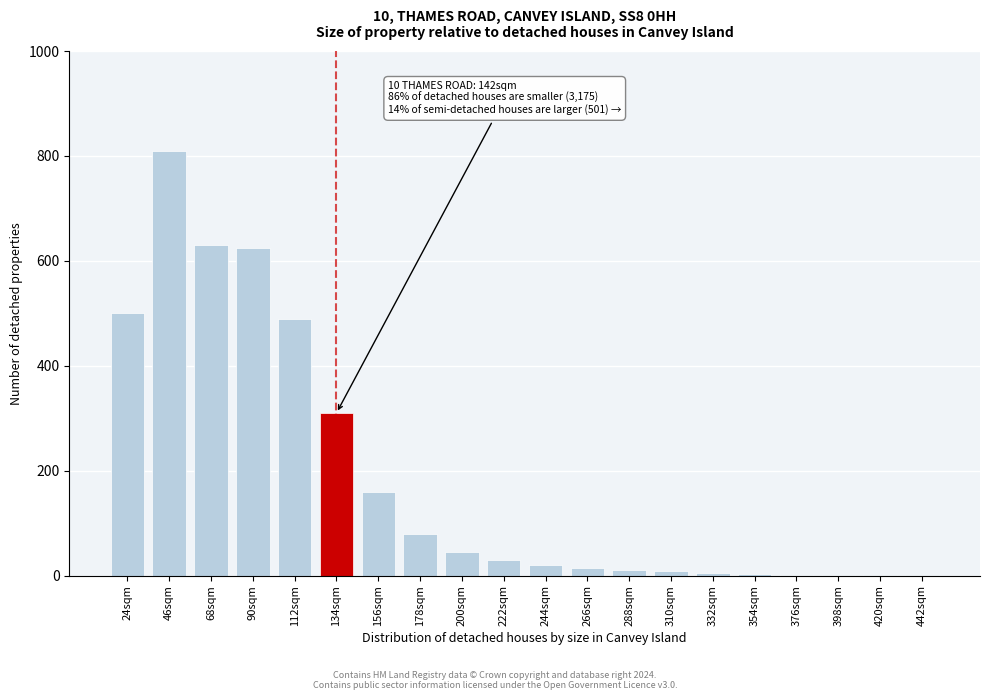

What is the sum of all values?

3747